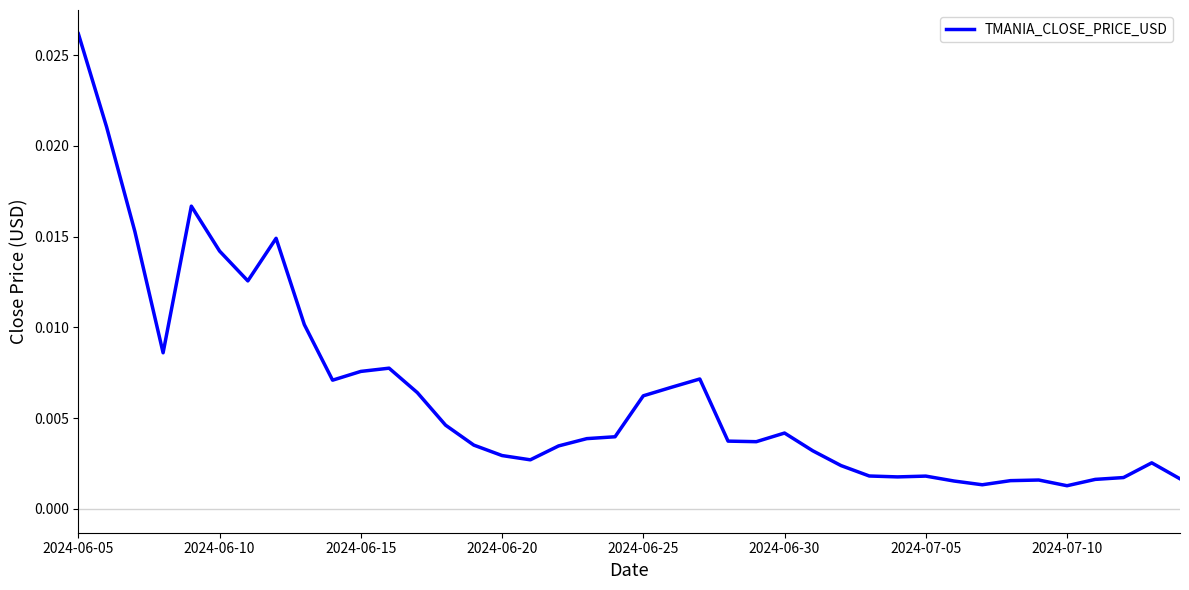

How many lines are shown in the chart?

1